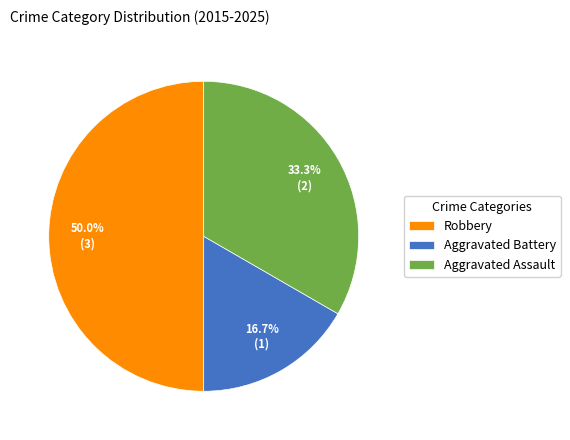

What is the ratio of the value at Aggravated Assault to the value at Aggravated Battery?

2.0